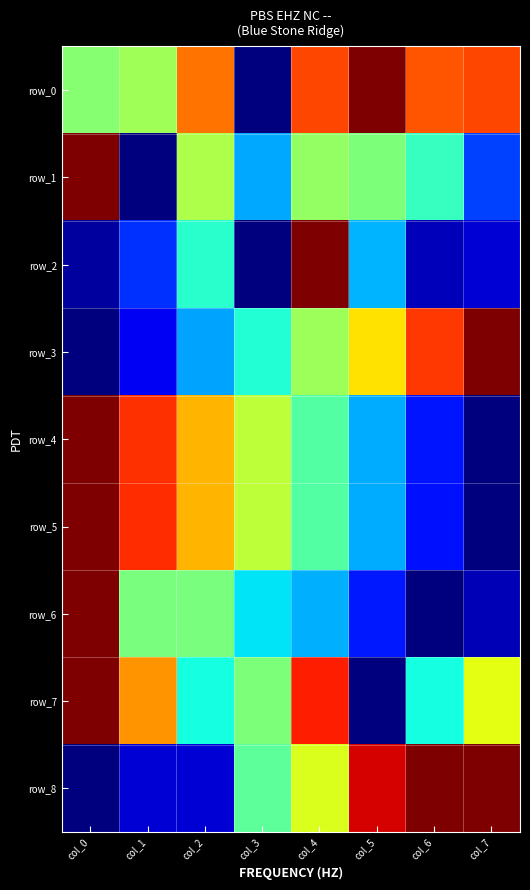

What is the sum of all row_4 values?

4.0